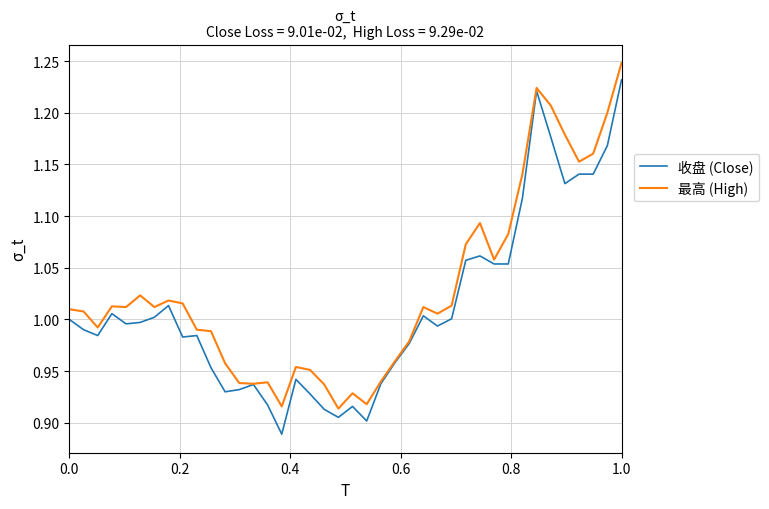

Rank the series by their average value, from highest to lowest.

最高 (High), 收盘 (Close)